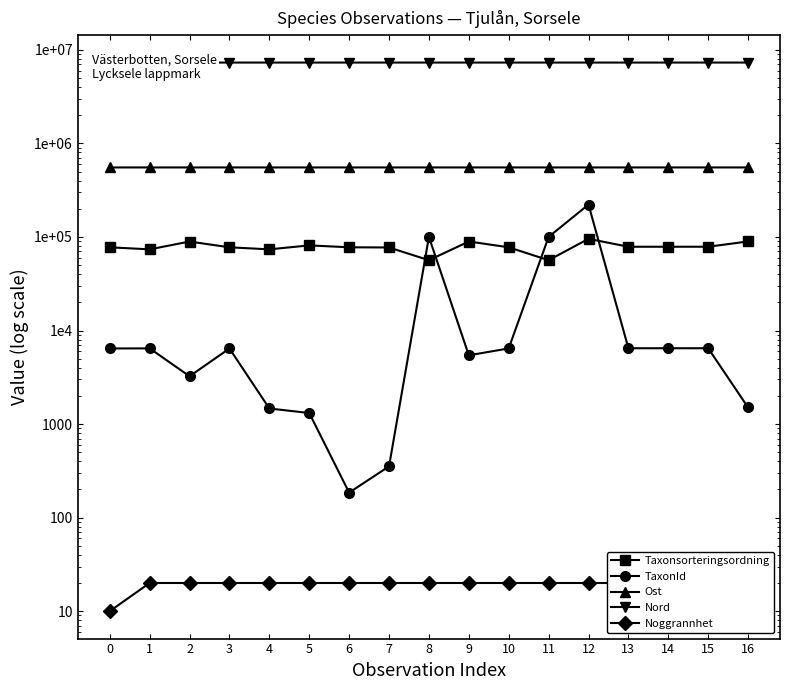

How many interior local peaks does the Ost series have?

4